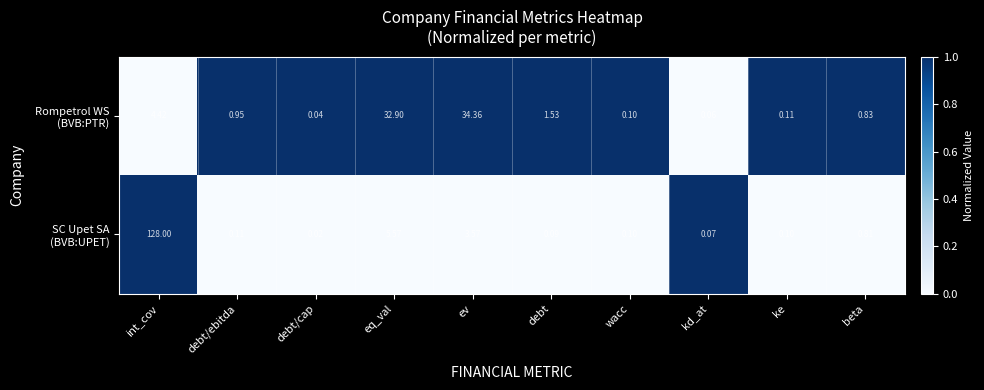

At which category is the sum across all series the highest?

int_cov